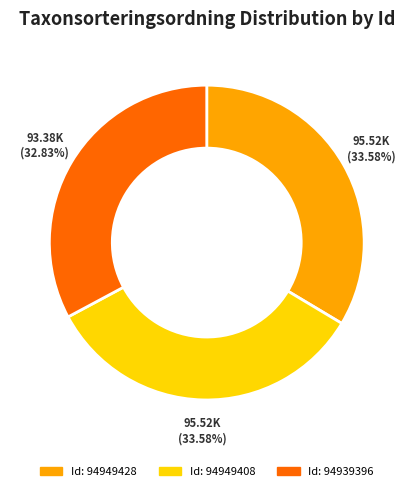

Does any single category account for the majority?

No